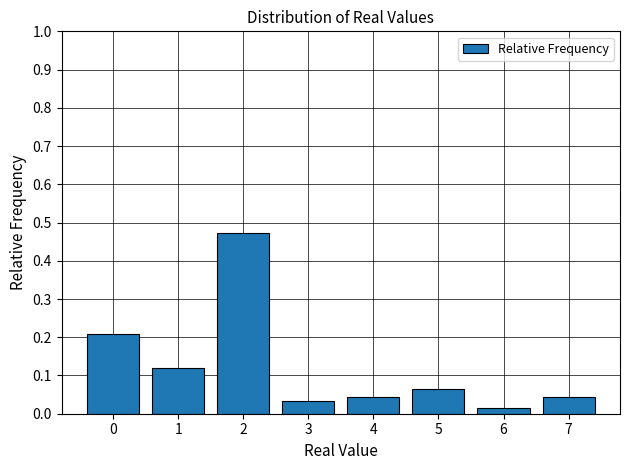

What is the change in value from 1 to 2?

+0.4